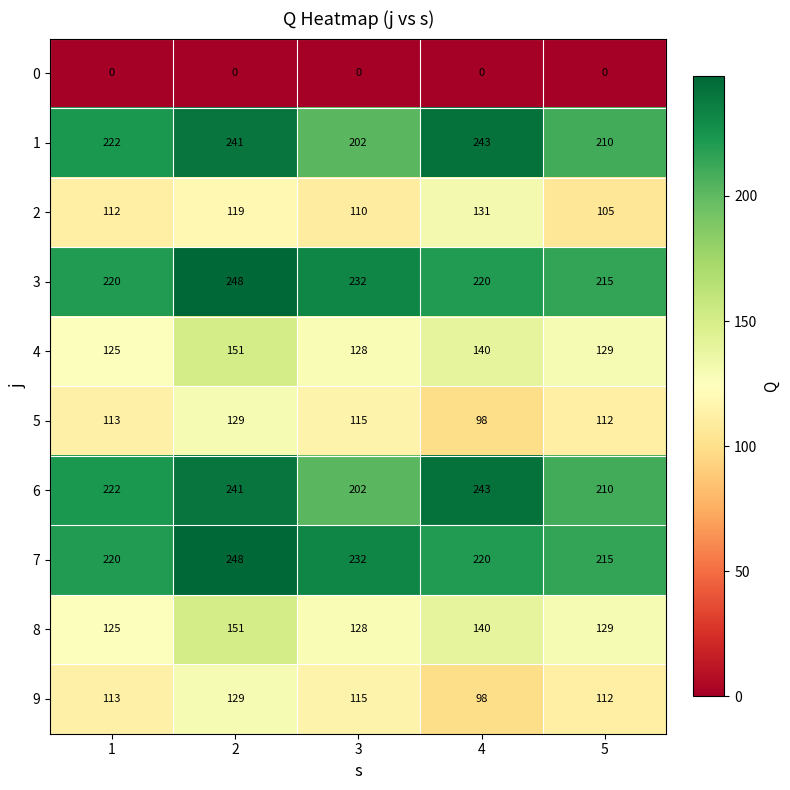

What is the approximate value of 2 at 3, to the nearest 10?

110